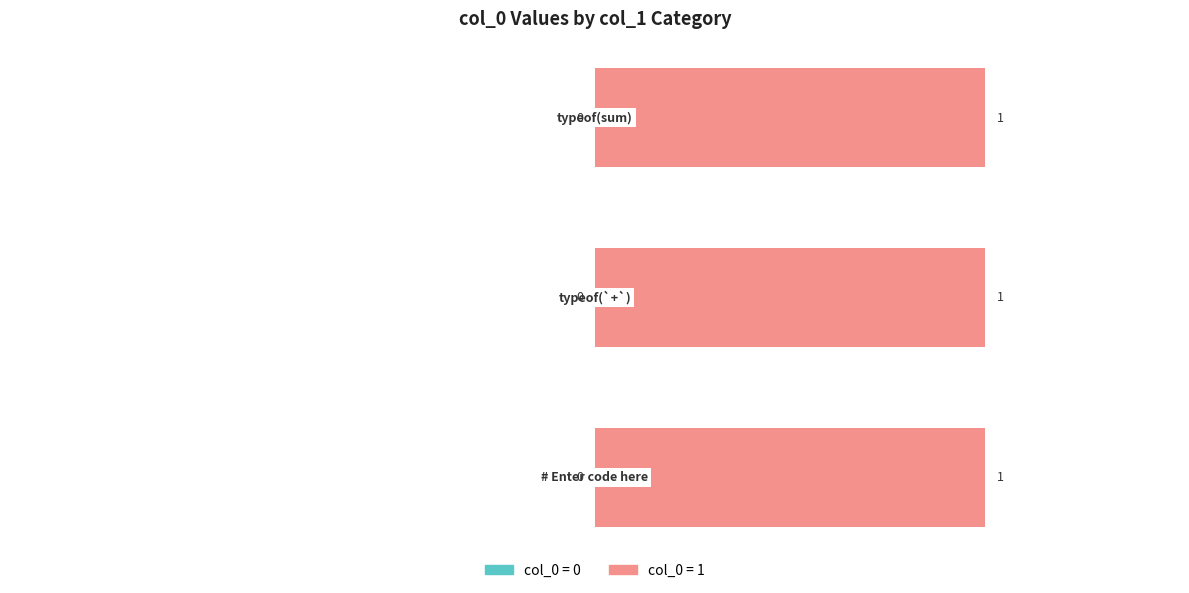

What is the greatest value displayed?

1